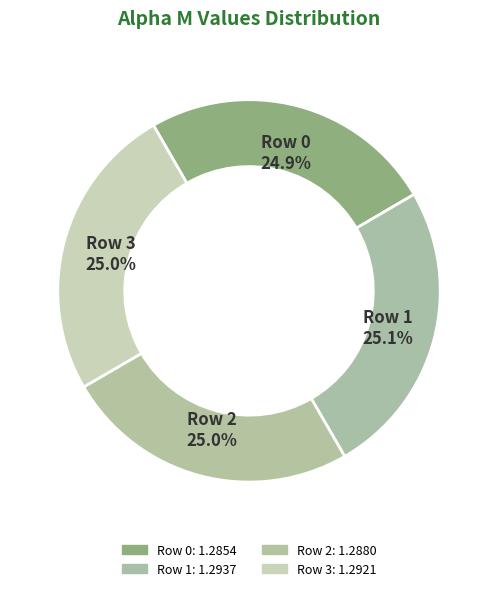

How many slices are in this pie chart?

4